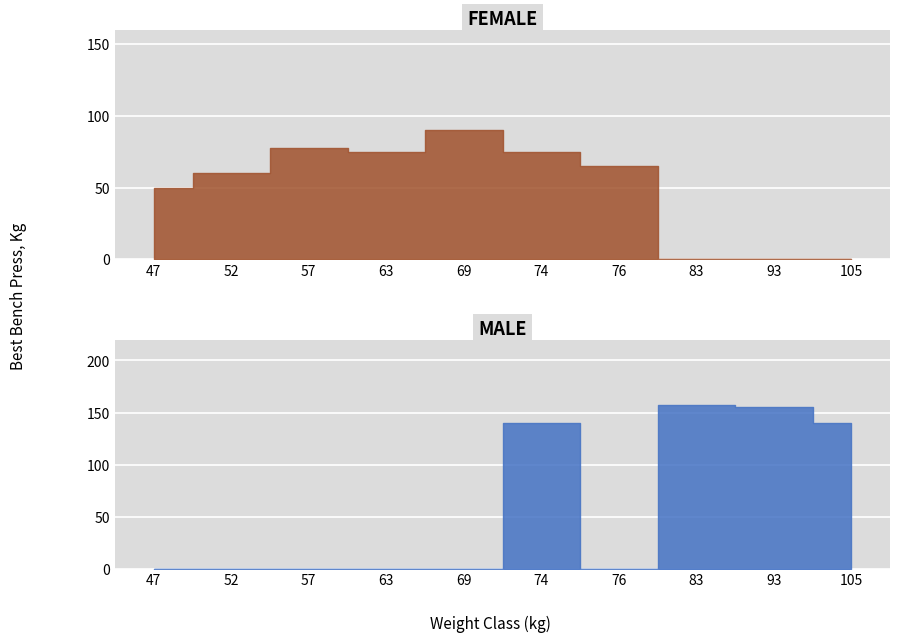

Which has a higher value, 83 or 74?

74